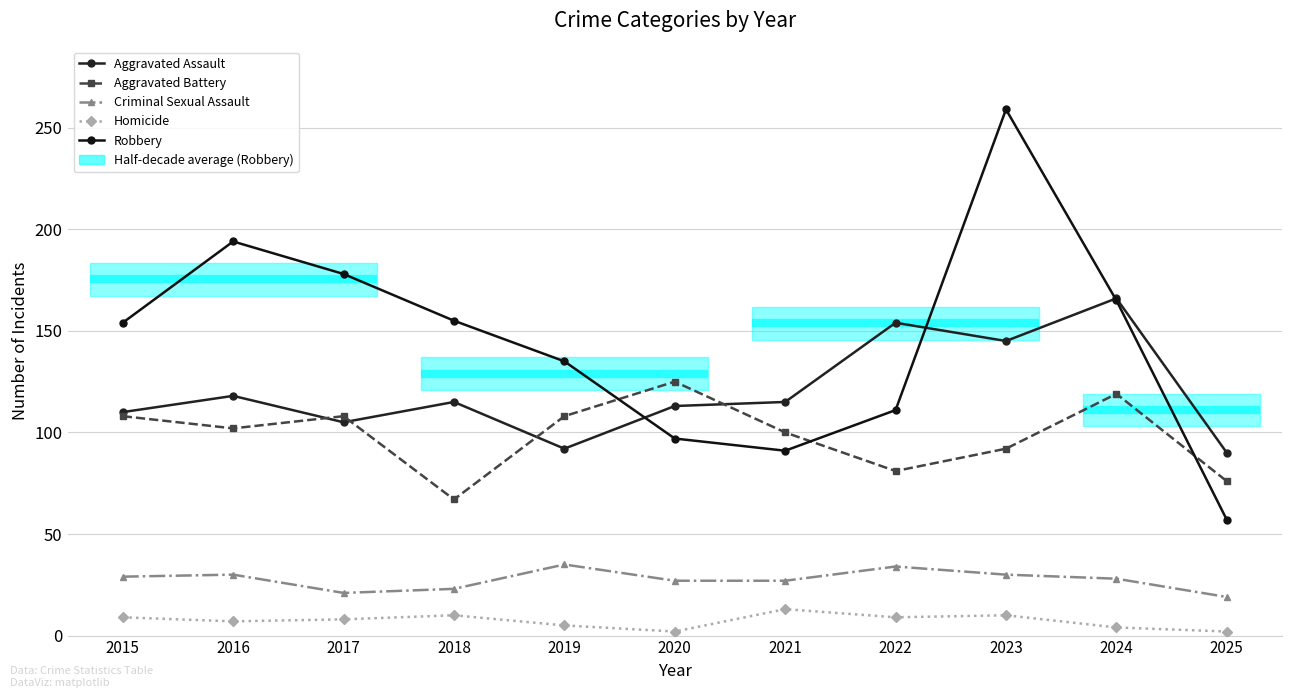

Rank the series at 2022 from highest to lowest value.

Aggravated Assault, Robbery, Aggravated Battery, Criminal Sexual Assault, Homicide